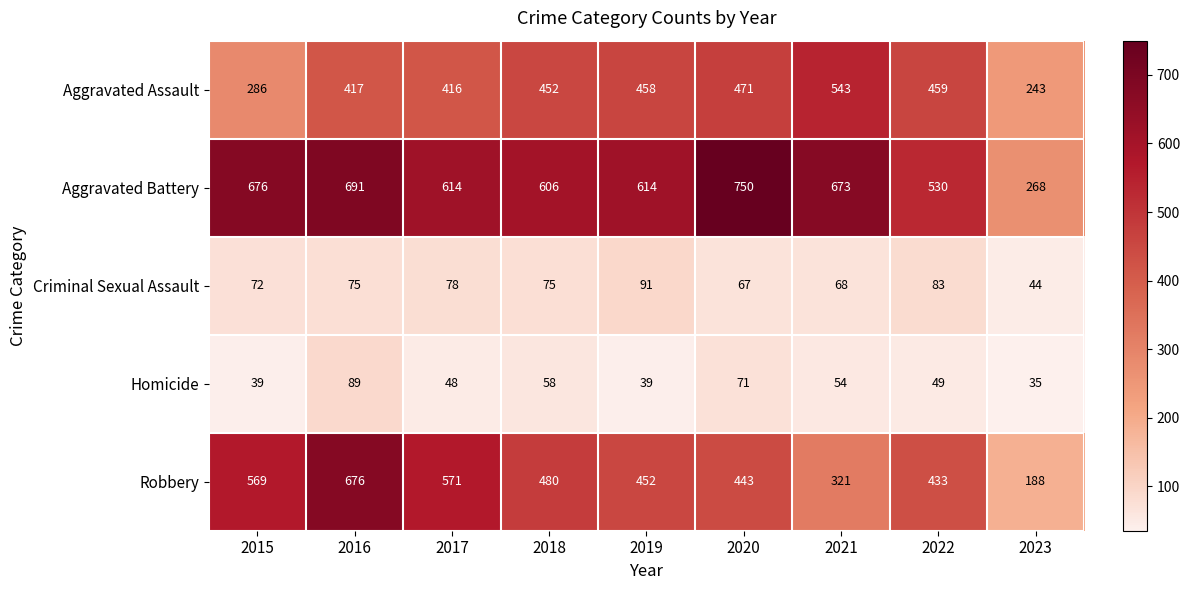

Where is Aggravated Battery nearest to the value 509?

2022